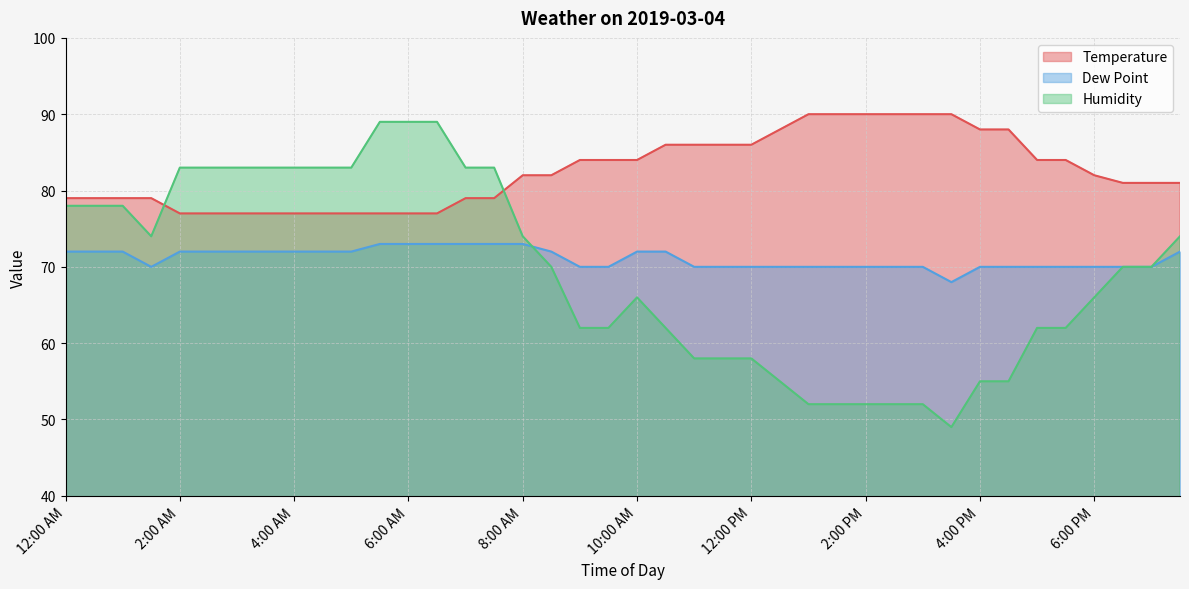

Reading left to right, what are all the values shown in this chart?

Temperature: 79	79	79	79	77	77	77	77	77	77	77	77	77	77	79	79	82	82	84	84	84	86	86	86	86	88	90	90	90	90	90	90	88	88	84	84	82	81	81	81
Dew Point: 72	72	72	70	72	72	72	72	72	72	72	73	73	73	73	73	73	72	70	70	72	72	70	70	70	70	70	70	70	70	70	68	70	70	70	70	70	70	70	72
Humidity: 78	78	78	74	83	83	83	83	83	83	83	89	89	89	83	83	74	70	62	62	66	62	58	58	58	55	52	52	52	52	52	49	55	55	62	62	66	70	70	74